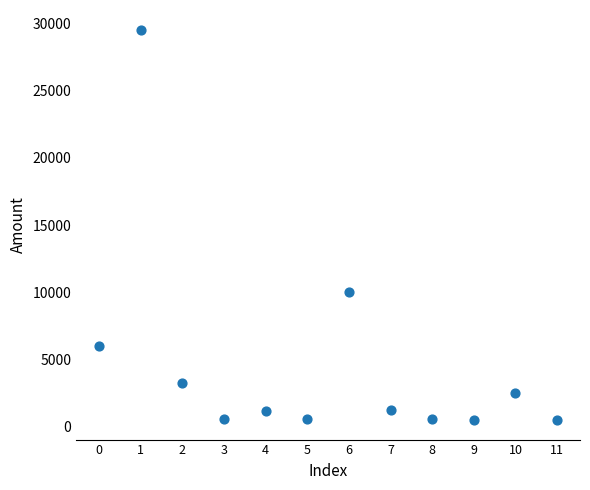

What is the average Y value?

4709.6